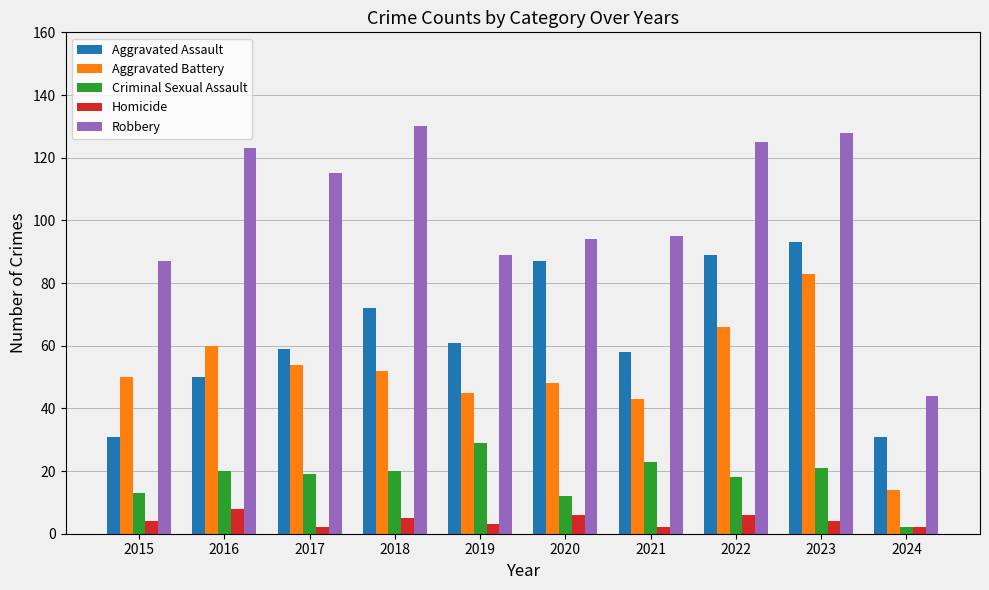

Between 2018 and 2022, which series saw the biggest shift?

Aggravated Assault